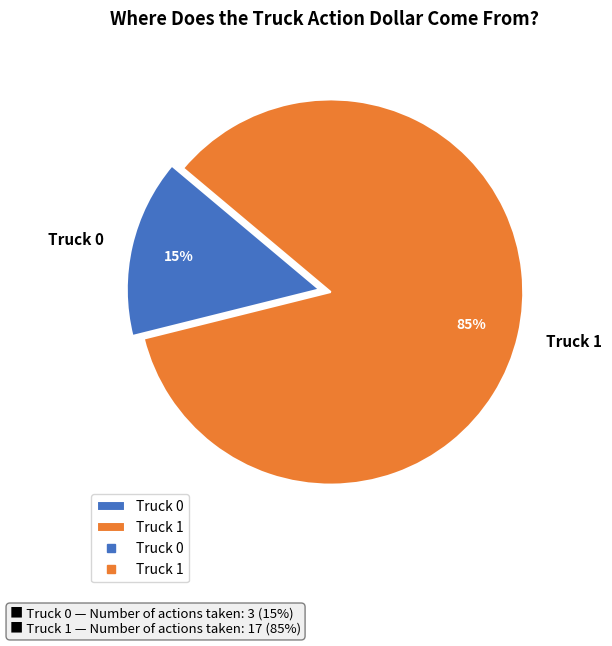

The Truck 1 slice represents 91% of the pie. True or false?

False